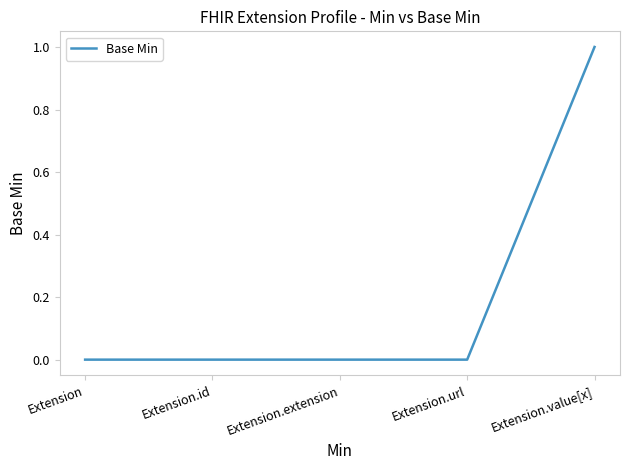

Is it true that the value at Extension is 1?

False